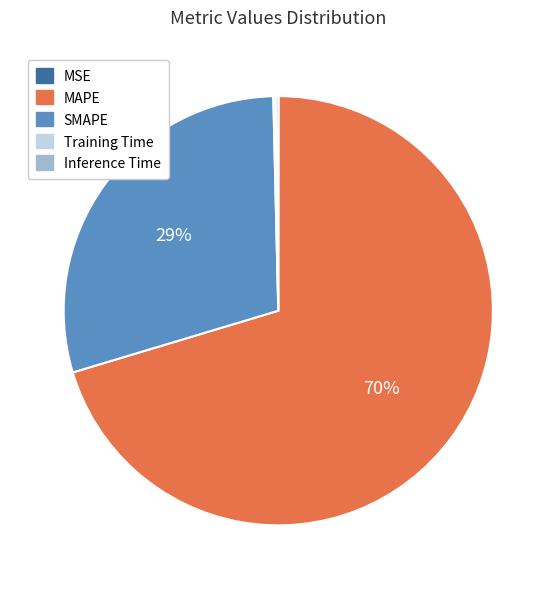

Which category accounts for the majority?

MAPE